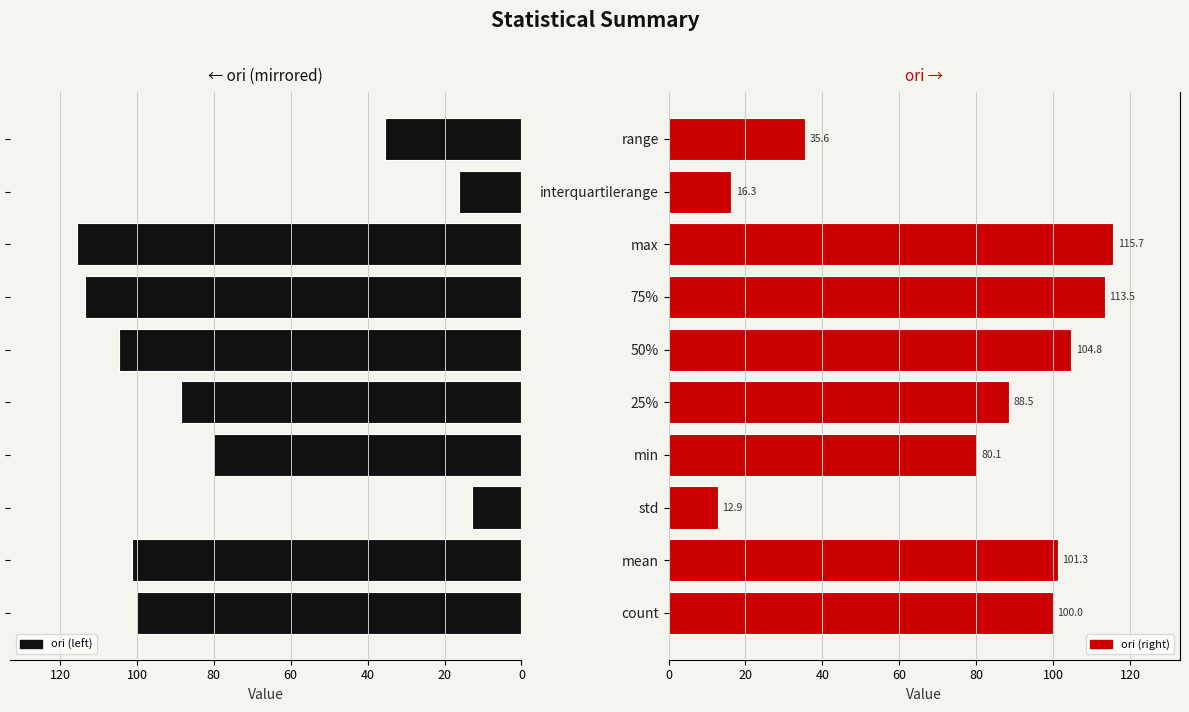

What is the highest value of the ori (left) series?

115.7